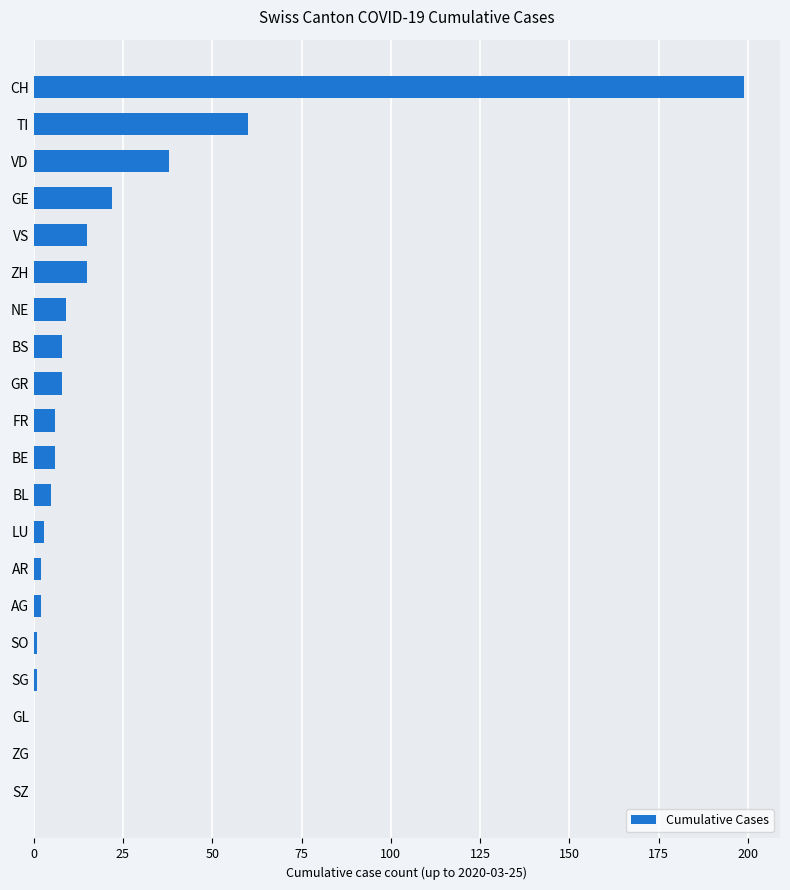

Reading top to bottom, what are all the values shown in this chart?

CH=199	TI=60	VD=38	GE=22	VS=15	ZH=15	NE=9	BS=8	GR=8	FR=6	BE=6	BL=5	LU=3	AR=2	AG=2	SO=1	SG=1	GL=0	ZG=0	SZ=0